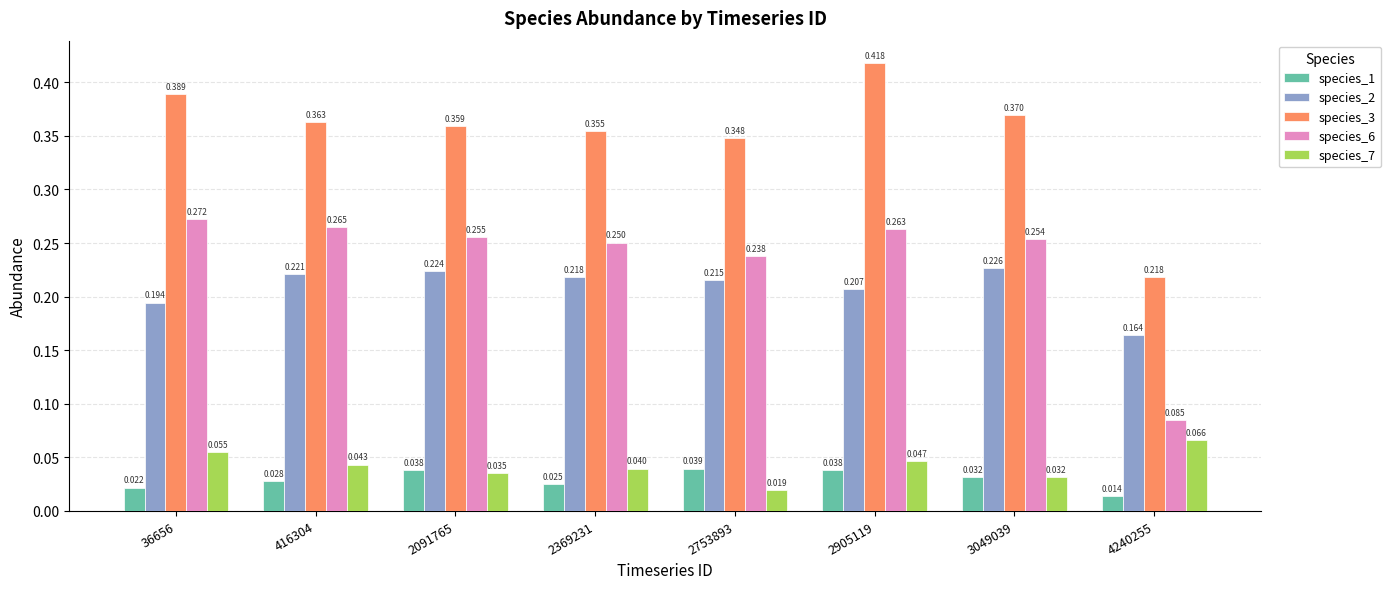

The species_3 series shows 0.3 at 4240255. True or false?

False